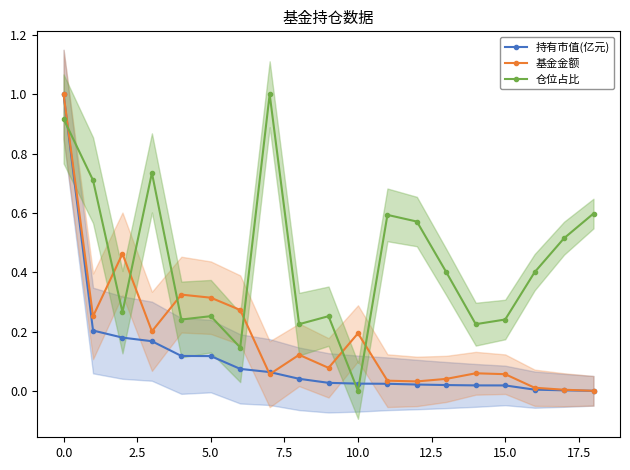

The value of 仓位占比 at 5.0 is 0.1. True or false?

False